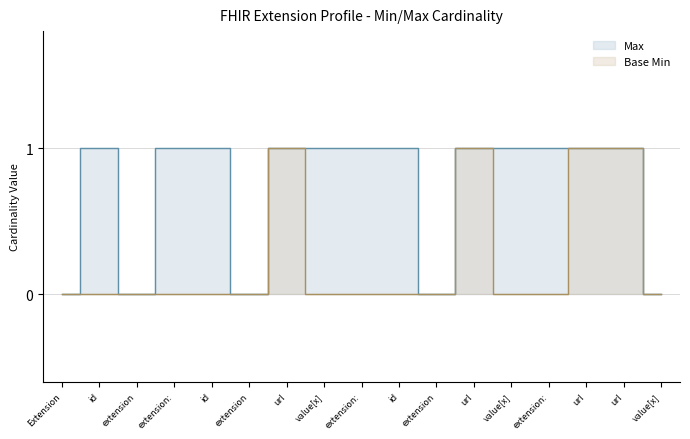

At which label is Base Min closest to 0?

Extension